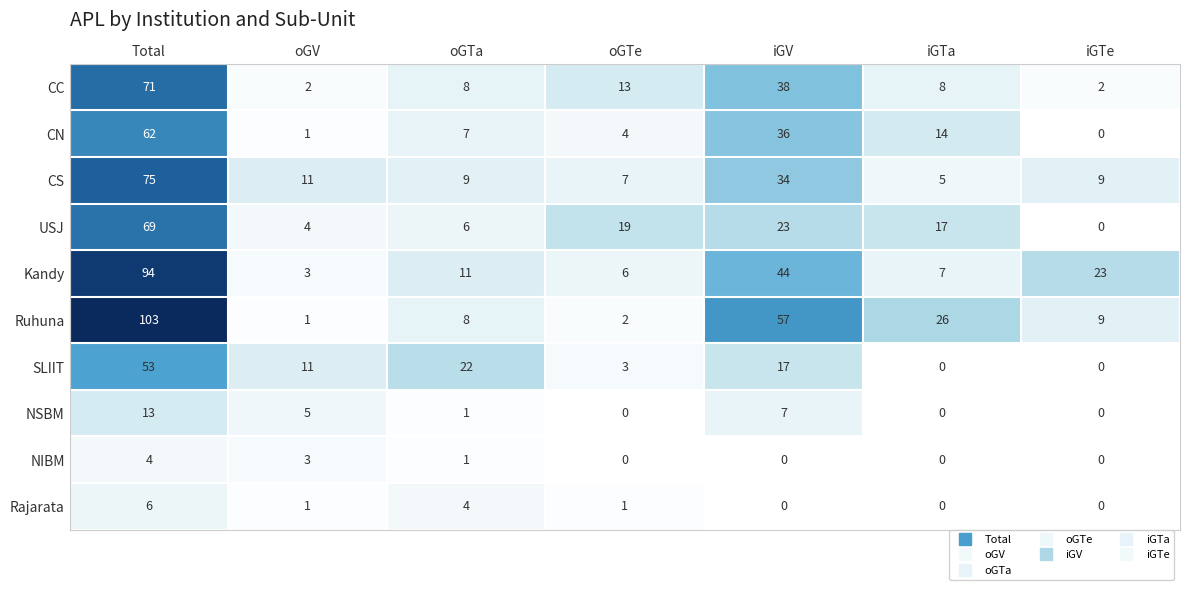

List the series in order of their peak value, highest first.

Ruhuna, Kandy, CS, CC, USJ, CN, SLIIT, NSBM, Rajarata, NIBM